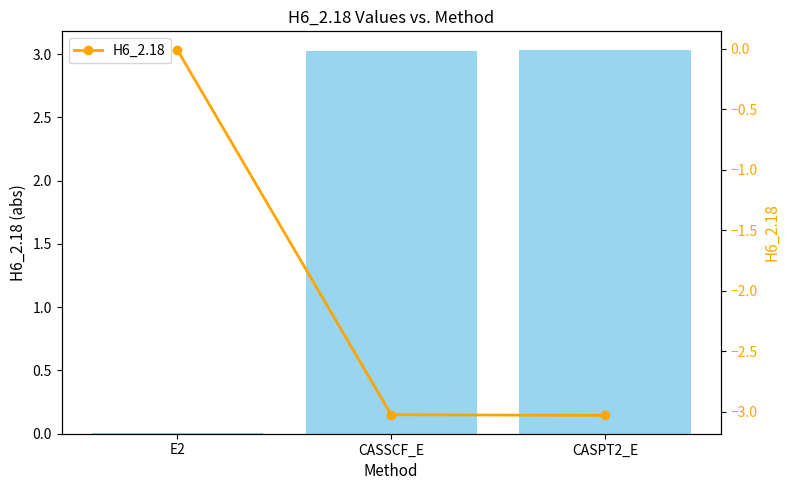

Which series changed the most between E2 and CASSCF_E?

H6_2.18 (abs)